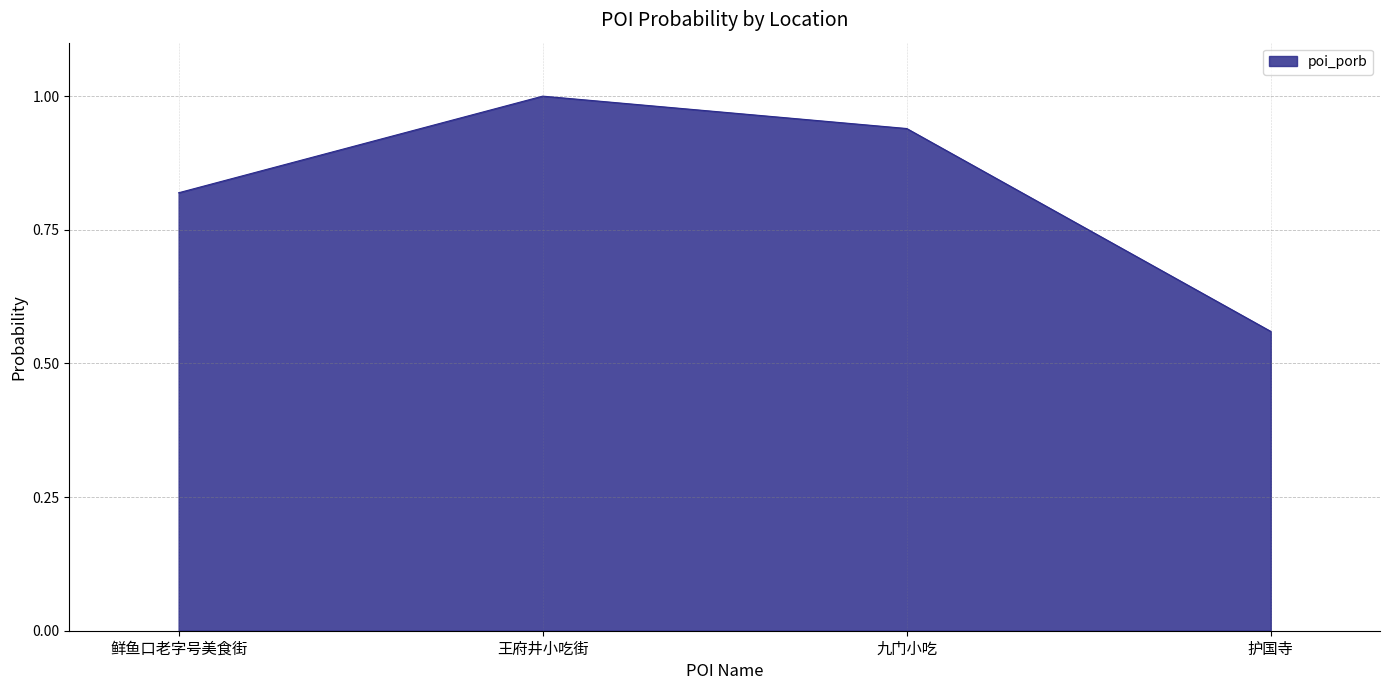

The chart shows a value of 0.5 at 王府井小吃街. True or false?

False